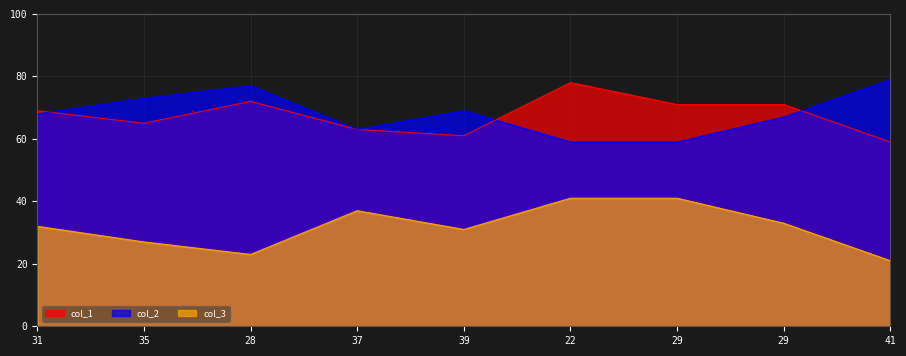

Reading left to right, extract all data points from this chart.

col_1: 69	65	72	63	61	78	71	71	59
col_2: 68	73	77	63	69	59	59	67	79
col_3: 32	27	23	37	31	41	41	33	21